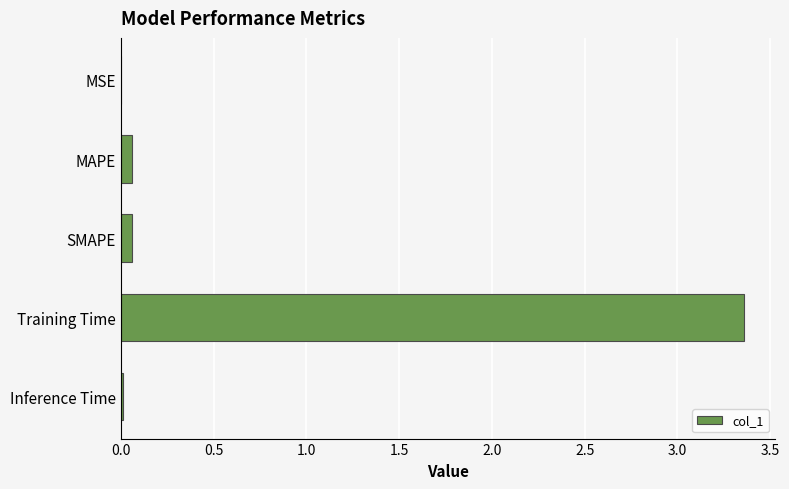

What is the sum of all values?

3.5